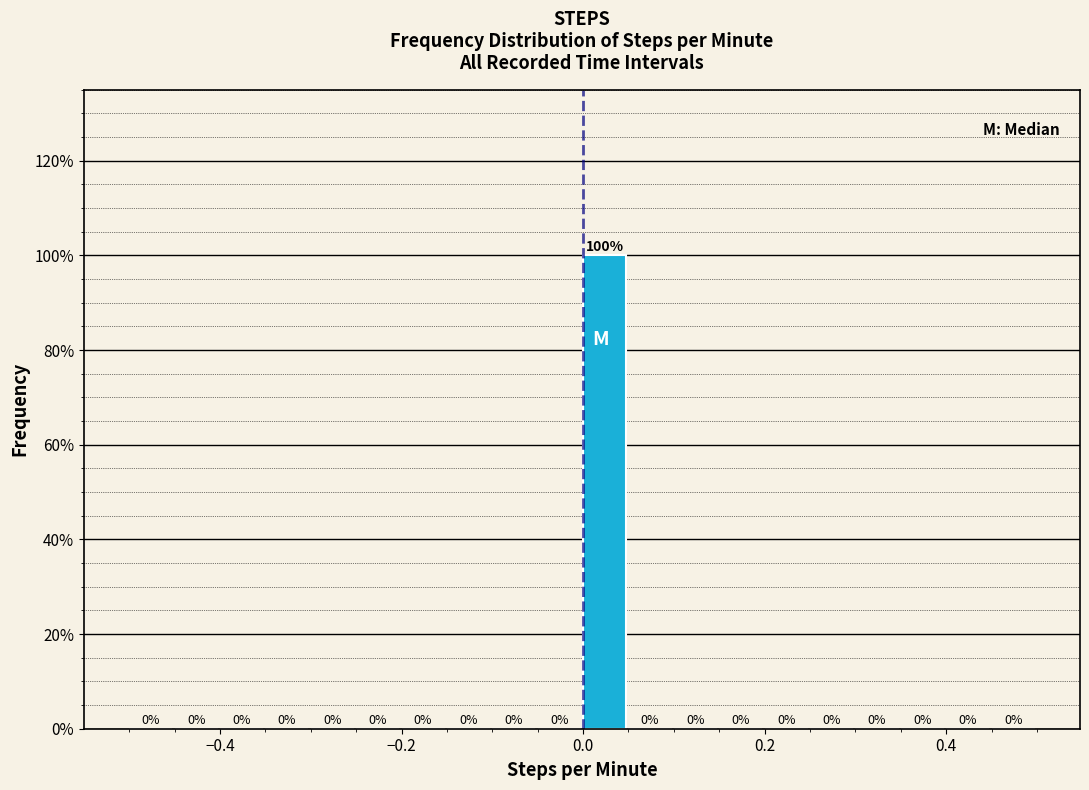

Around what value on the x-axis is the tallest bar? Give the approximate position of its centre, as read against the axis.

0.02